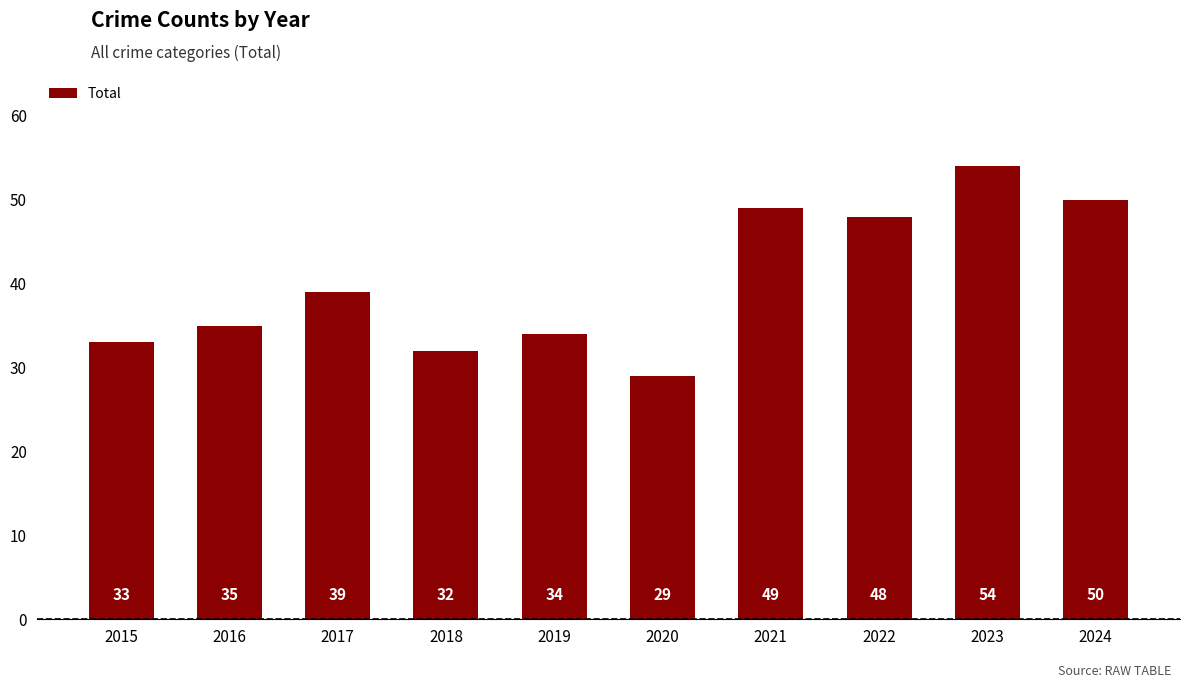

What is the value of the 1st bar from the left?

33